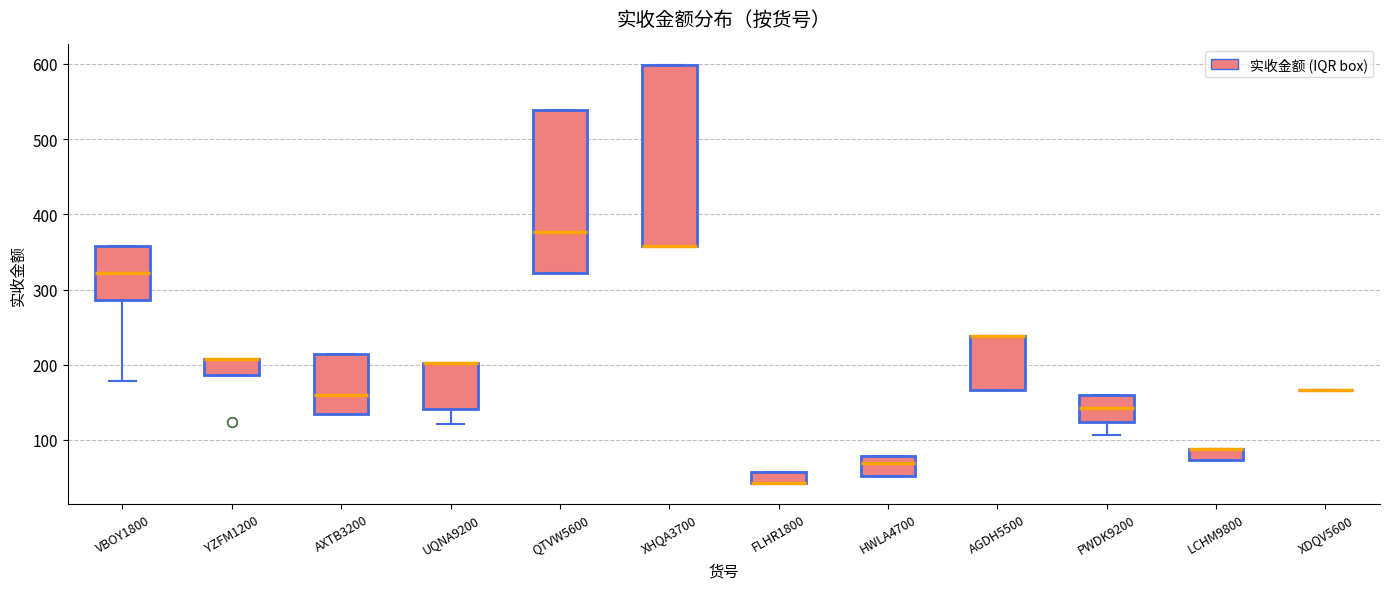

Where is the upper edge of the box for FLHR1800 on the y-axis? The values are not printed on the chart, so give them approximately, as read against the axis.

60